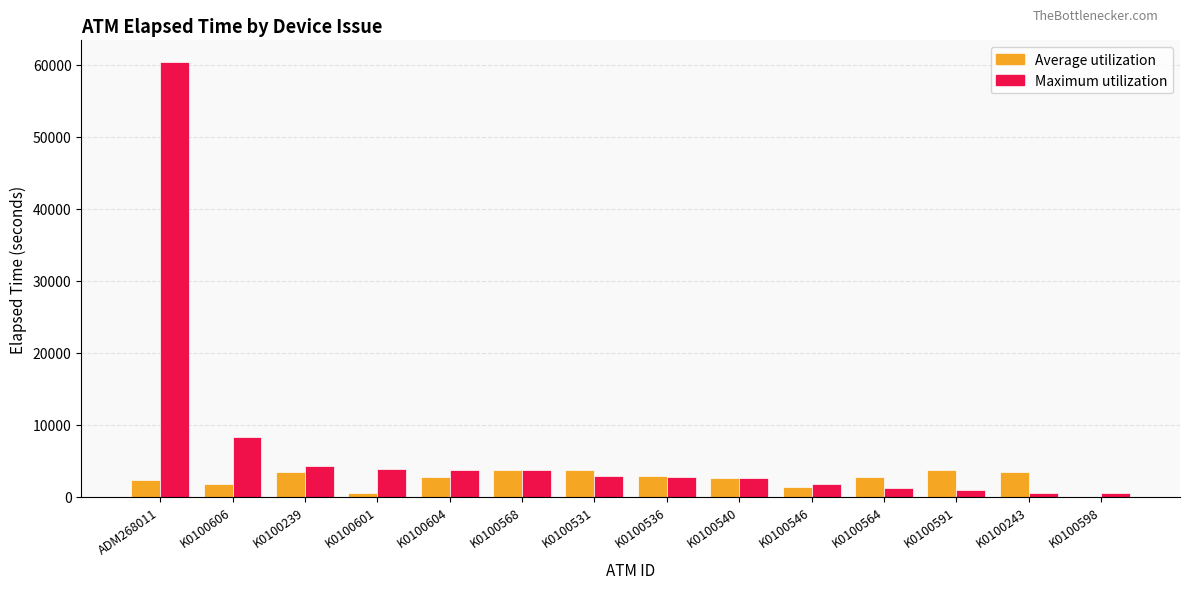

Where does the Average utilization series first go above 2804?

K0100239